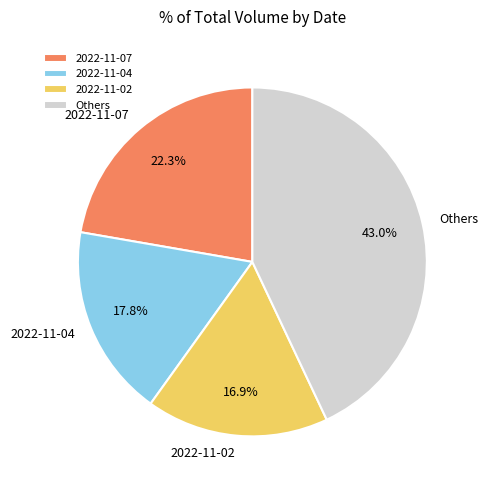

To the nearest percent, what is the average slice percentage?

25%